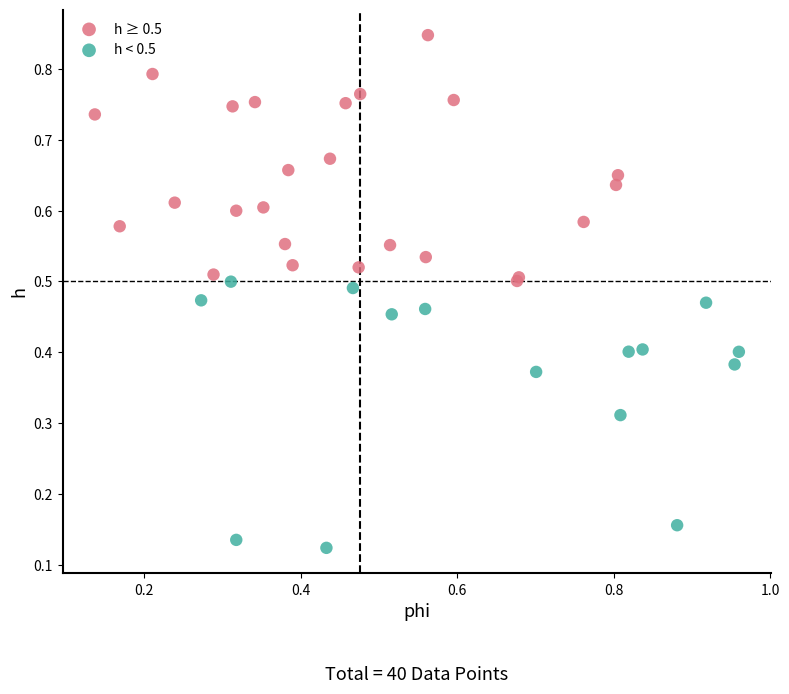

Which series contains the highest Y value?

h ≥ 0.5